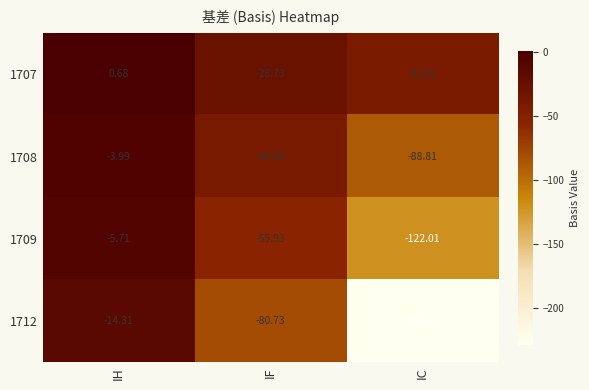

Rank the categories by 1709 value from highest to lowest.

IH, IF, IC